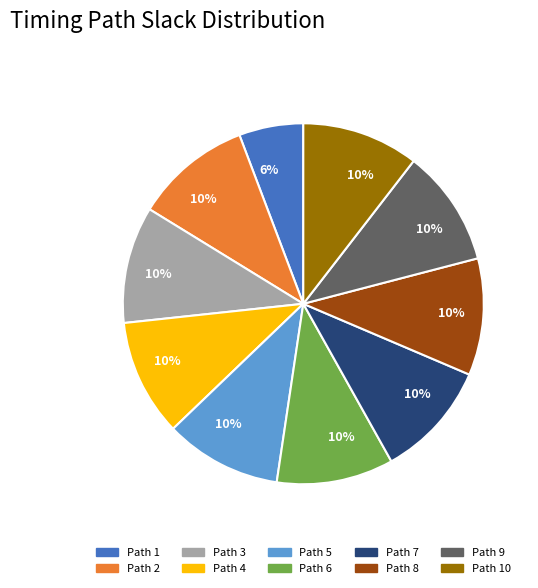

Is there a majority slice in this chart?

No